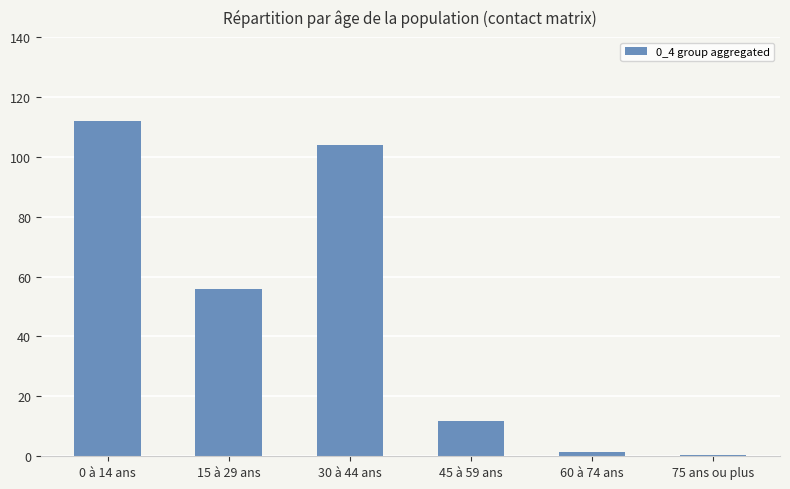

What is the maximum value shown in the chart?

112.0